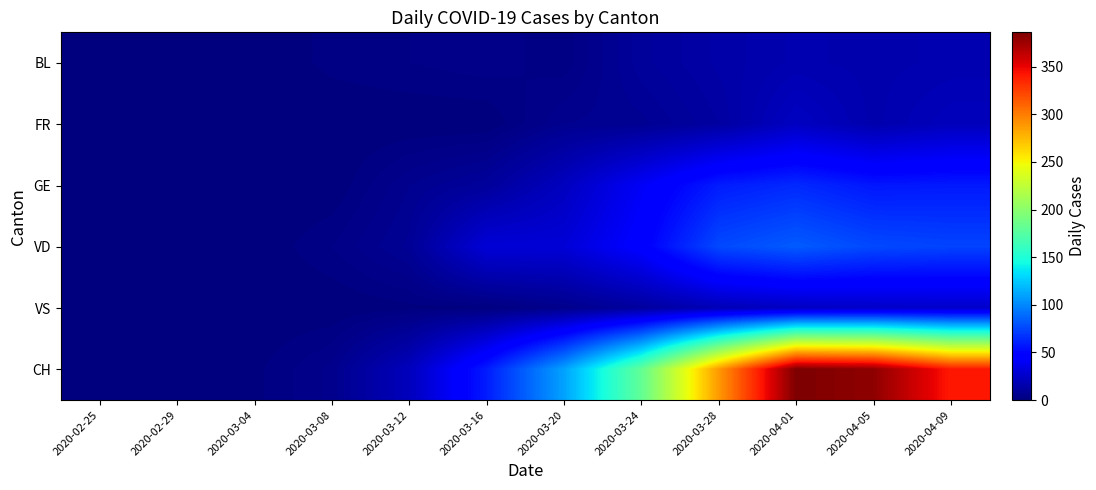

Count the number of data series in this chart.

6